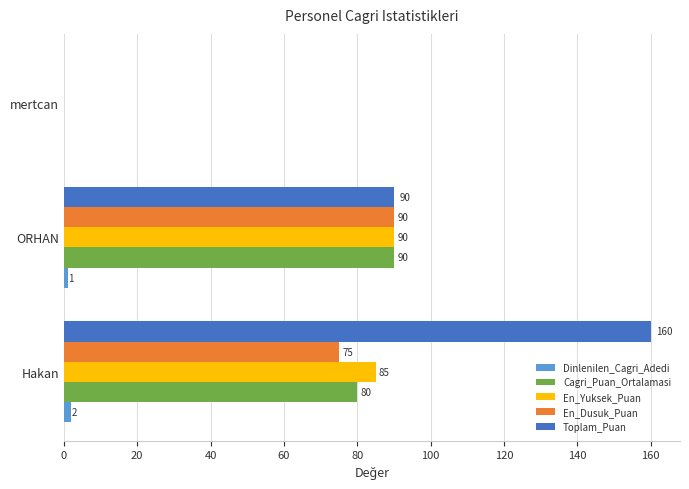

Which series has the largest range (max minus min)?

Toplam_Puan